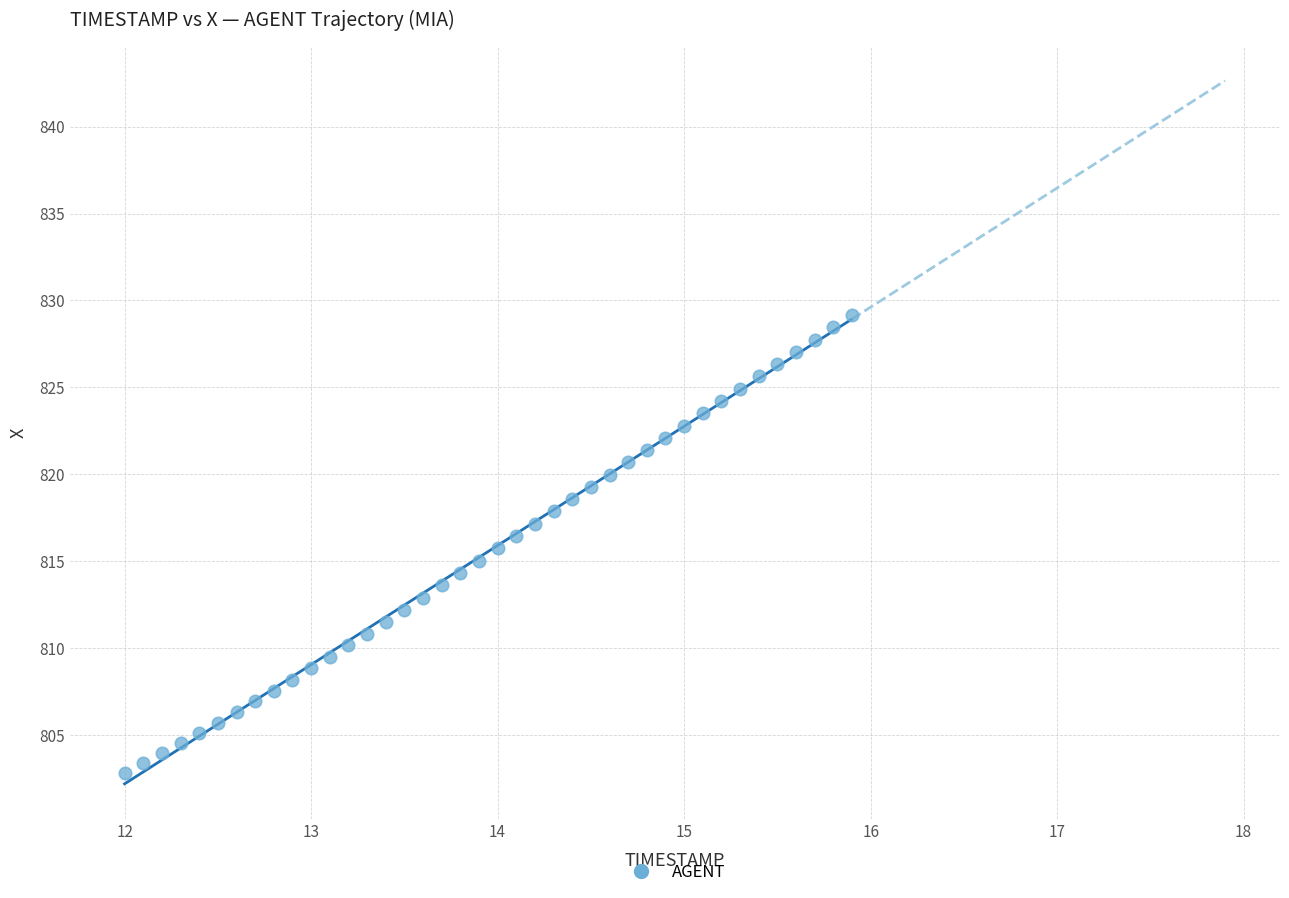

What is the range of Y values (max minus min)?

26.3